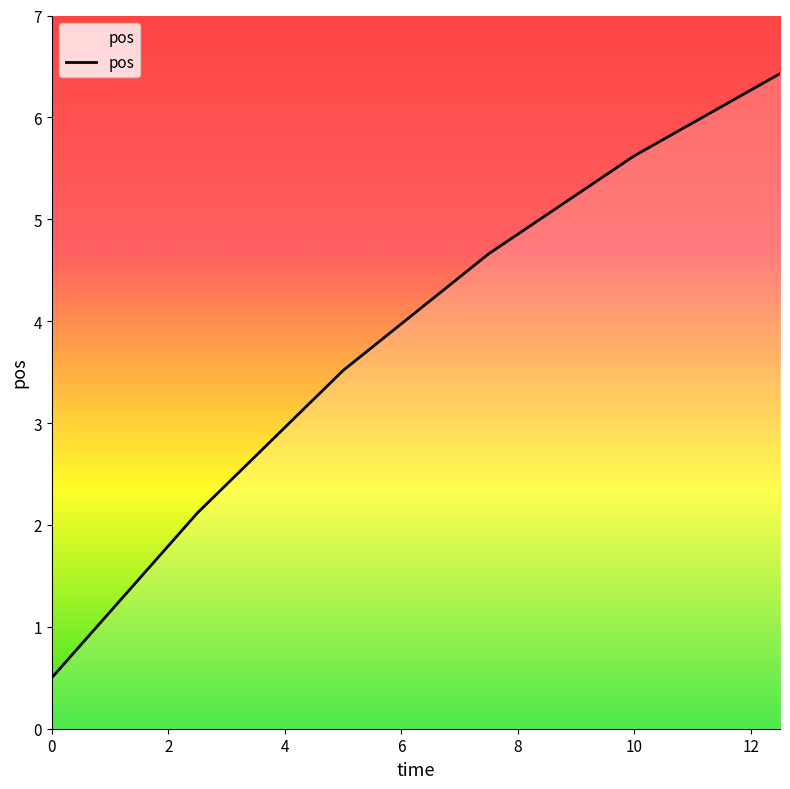

True or false: the data has more than 2 interior local peaks.

False